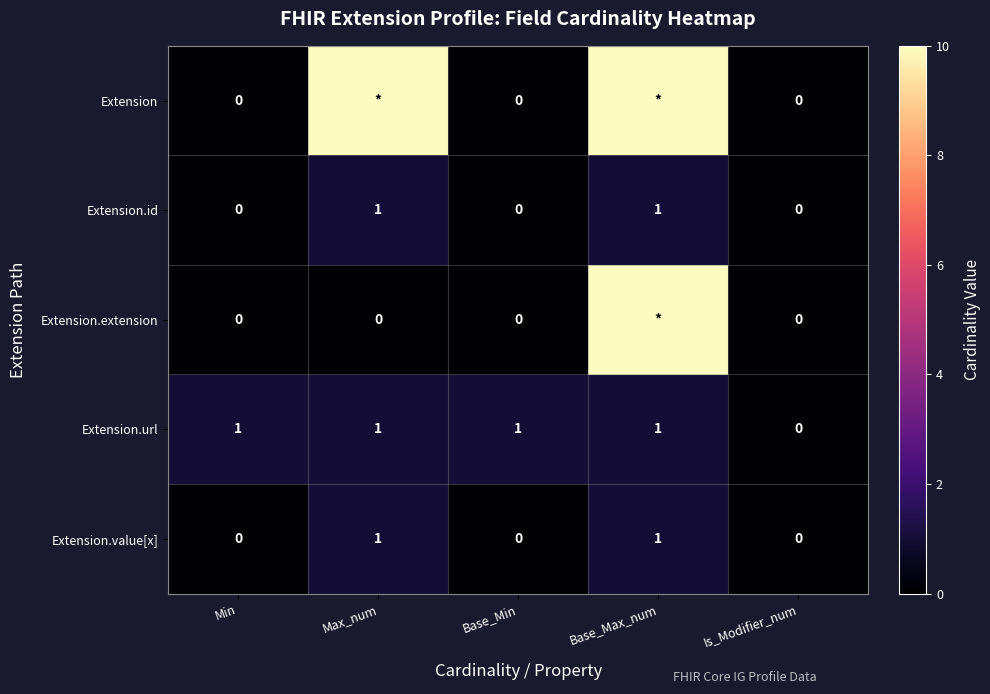

How many Extension.url values are between 1 and 2?

4